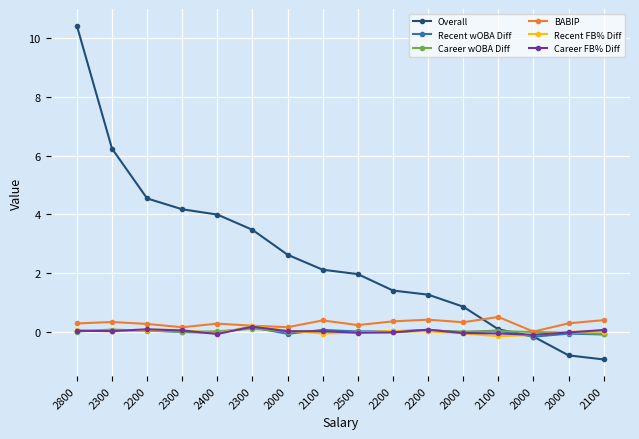

How many data points does each series have?

16